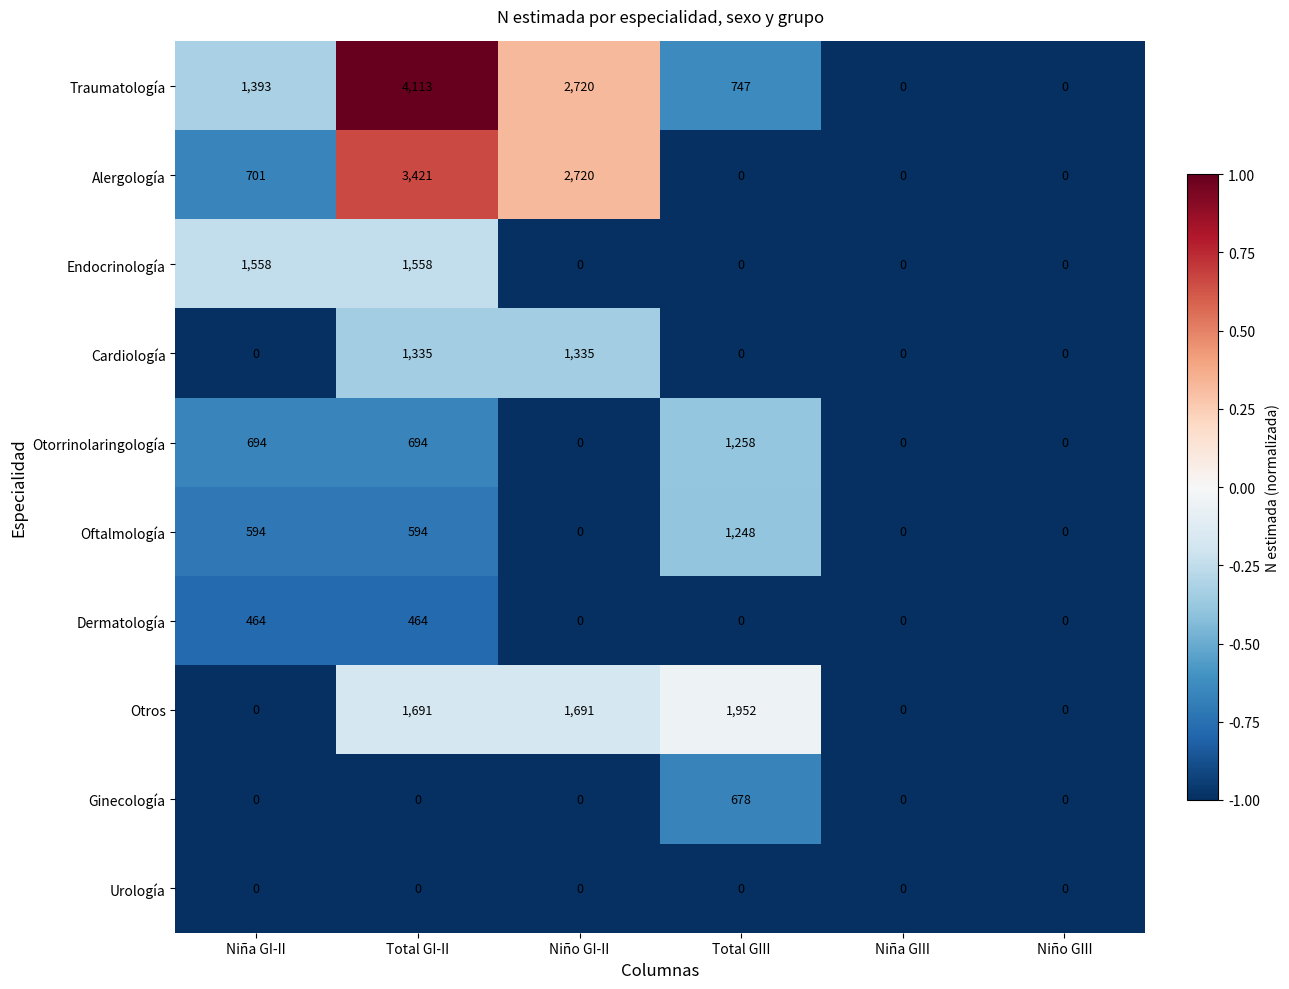

True or false: Otorrinolaringología has a value of 1080 at Total GI-II.

False